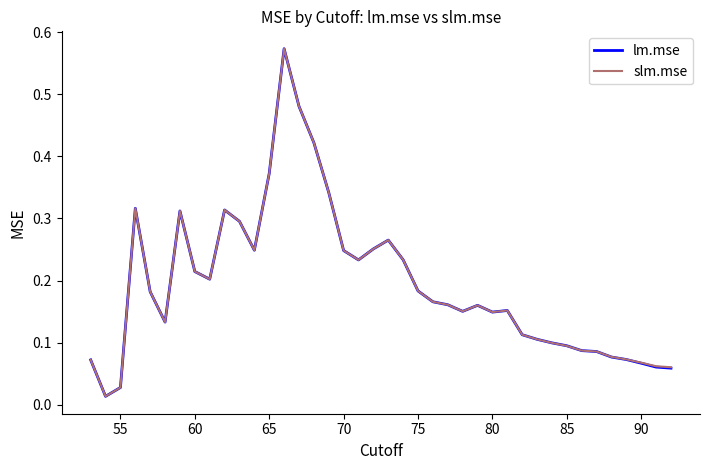

At how many categories does at least one series exceed 0?

40